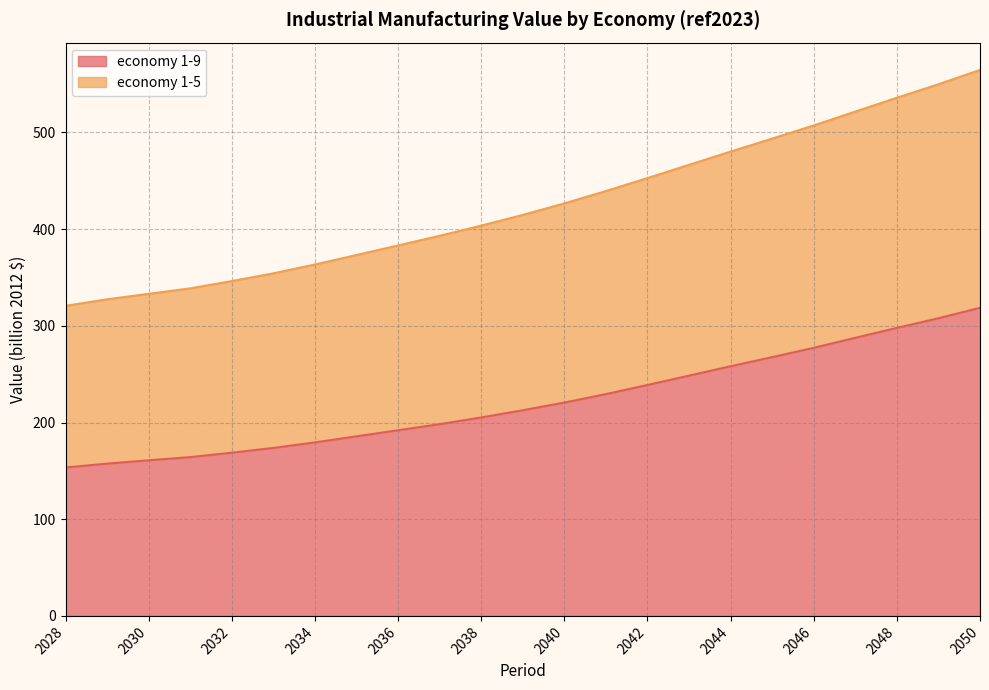

At which label does economy 1-9 reach its peak?

2050